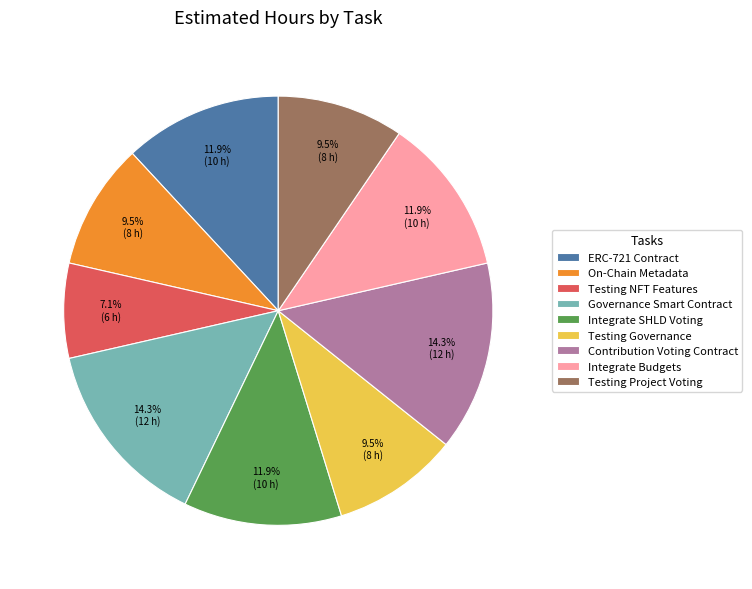

Do Governance Smart Contract and Testing Project Voting together represent more than half of the pie?

No